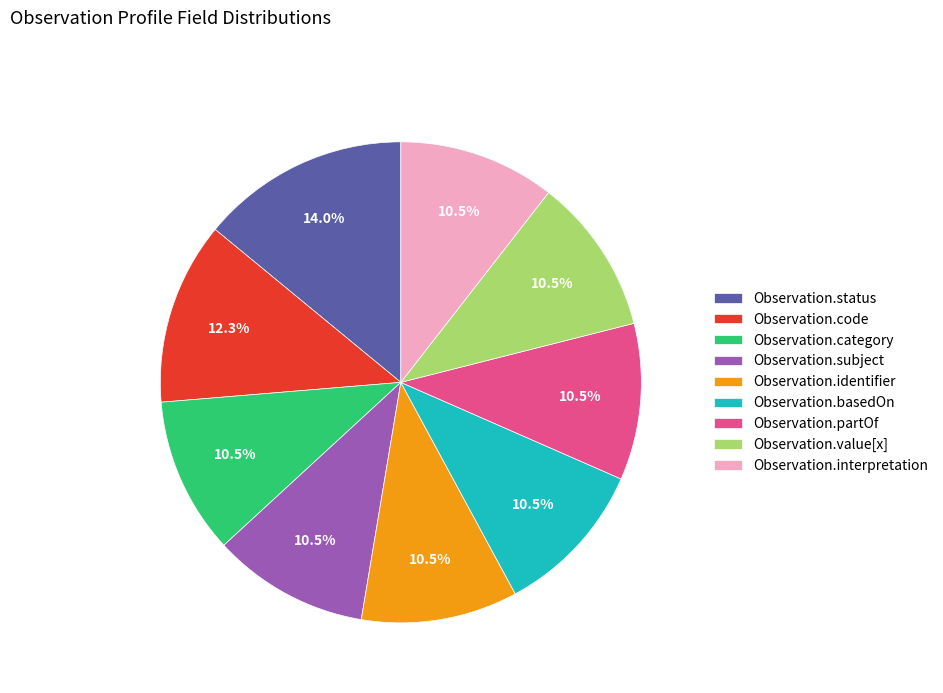

Count the number of slices in the pie.

9